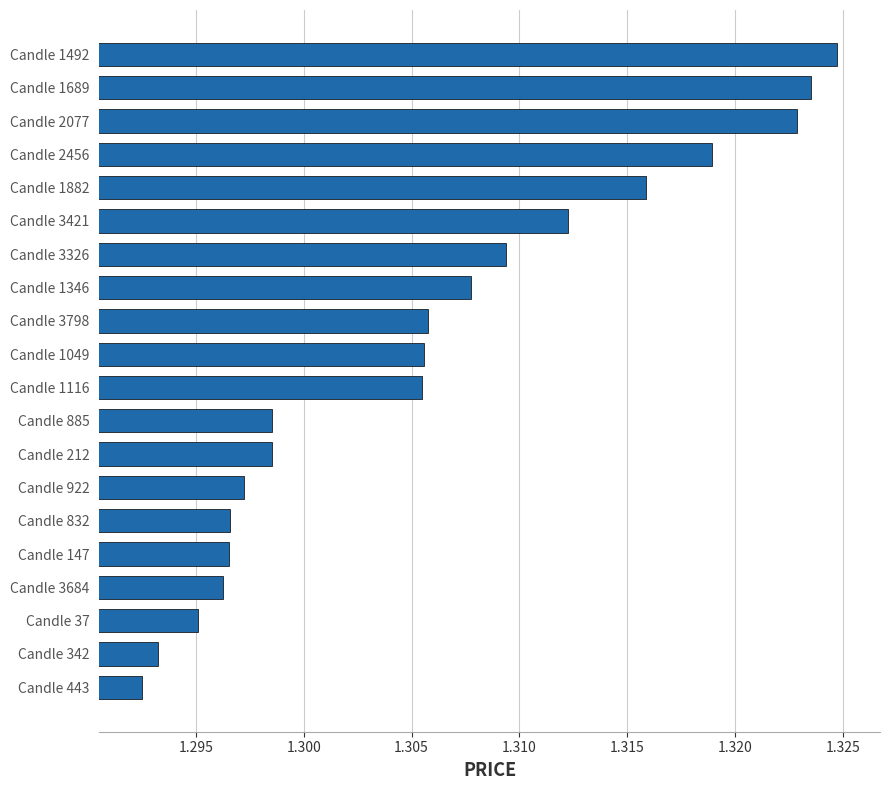

Between Candle 2077 and Candle 3421, which is larger?

Candle 2077